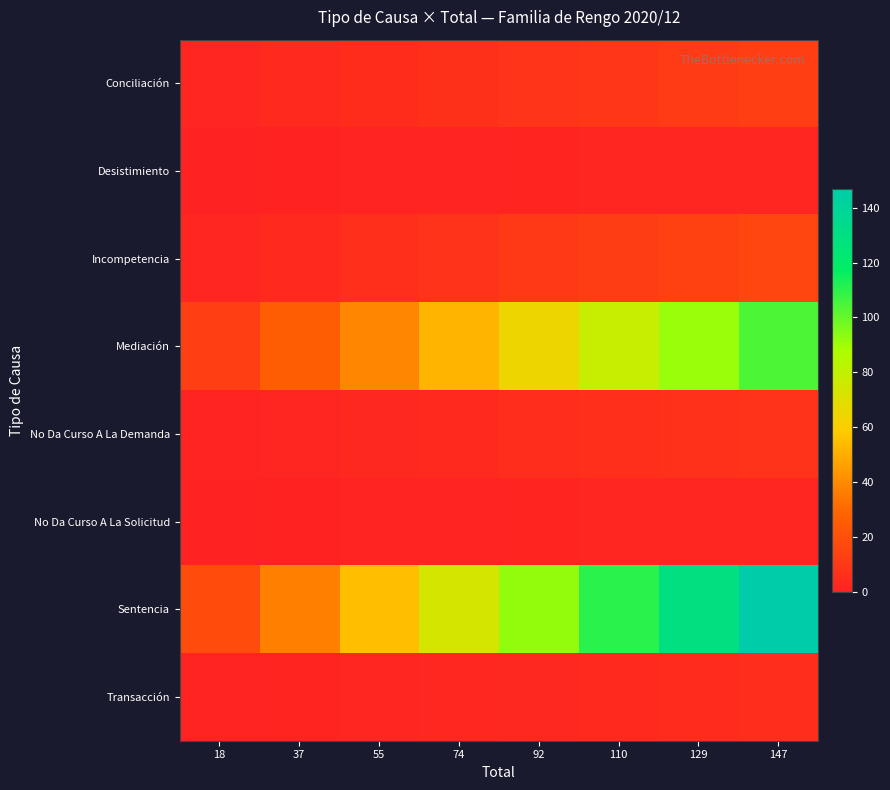

Reading left to right, what are all the values shown in this chart?

Conciliación: 18=1.6	37=3.2	55=4.9	74=6.5	92=8.1	110=9.8	129=11.4	147=13.0
Desistimiento: 18=0.2	37=0.5	55=0.8	74=1.0	92=1.2	110=1.5	129=1.8	147=2.0
Incompetencia: 18=2.0	37=4.0	55=6.0	74=8.0	92=10.0	110=12.0	129=14.0	147=16.0
Mediación: 18=13.0	37=26.0	55=39.0	74=52.0	92=65.0	110=78.0	129=91.0	147=104.0
No Da Curso A La Demanda: 18=1.0	37=2.0	55=3.0	74=4.0	92=5.0	110=6.0	129=7.0	147=8.0
No Da Curso A La Solicitud: 18=0.2	37=0.5	55=0.8	74=1.0	92=1.2	110=1.5	129=1.8	147=2.0
Sentencia: 18=18.4	37=36.8	55=55.1	74=73.5	92=91.9	110=110.2	129=128.6	147=147.0
Transacción: 18=0.6	37=1.2	55=1.9	74=2.5	92=3.1	110=3.8	129=4.4	147=5.0